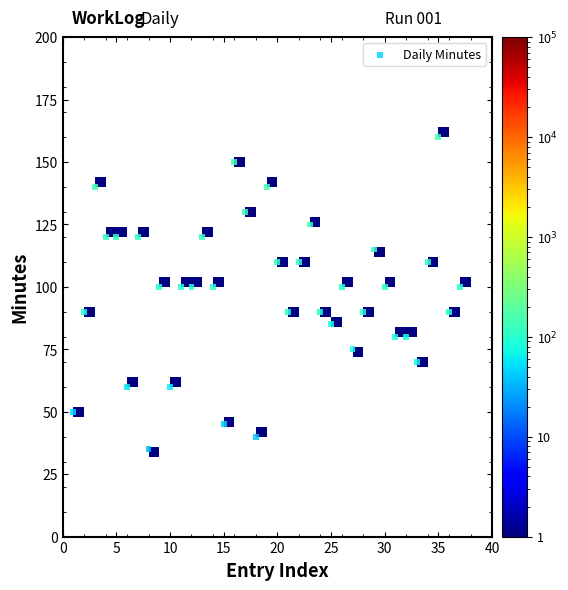

What is the range of X values (max minus min)?

36